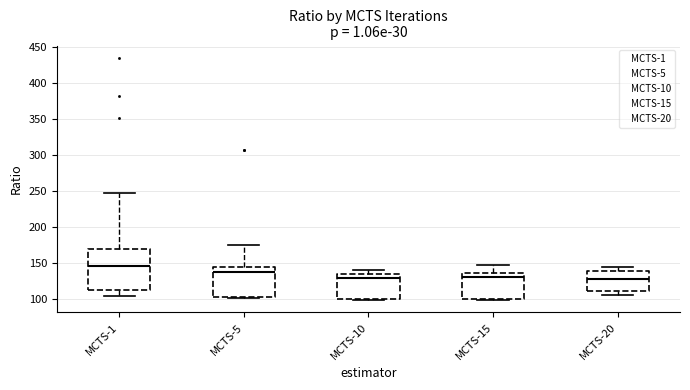

Reading left to right, transcribe this box plot: for each box, give where its median line is, the range the box spans, and where its two whiskers end, as read against the y-axis. The values are not printed on the chart, so give them approximately, as read against the axis.

MCTS-1: median 145, box 110 to 170, whiskers 105 to 245
MCTS-5: median 135, box 105 to 145, whiskers 100 to 175
MCTS-10: median 130, box 100 to 135, whiskers 100 (just below the box's lower edge) to 140
MCTS-15: median 130, box 100 to 135, whiskers 100 to 150
MCTS-20: median 130, box 110 to 140, whiskers 105 to 145